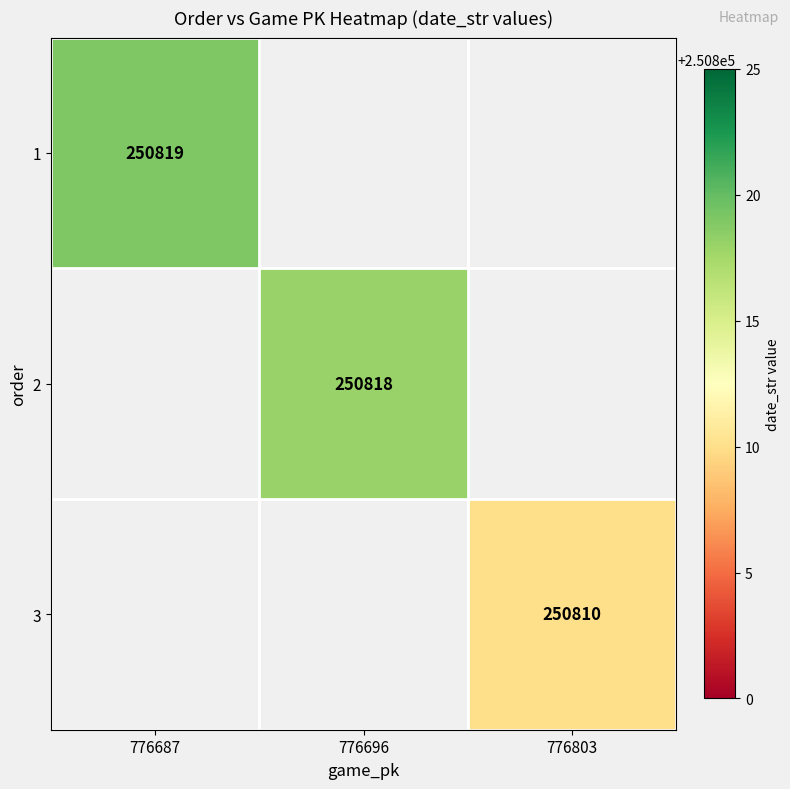

At which category does the chart reach its peak across all series?

776687